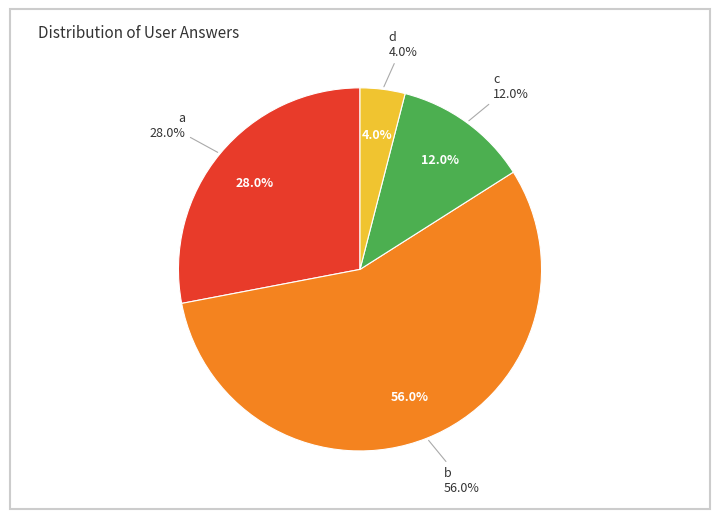

To the nearest percent, what is the difference between the a and c slice percentages?

16%